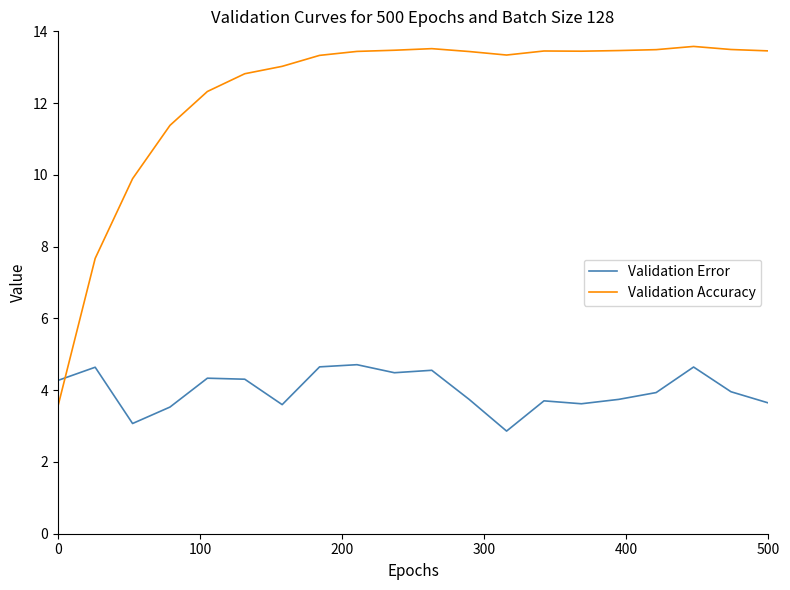

Which series has the largest range (max minus min)?

Validation Accuracy